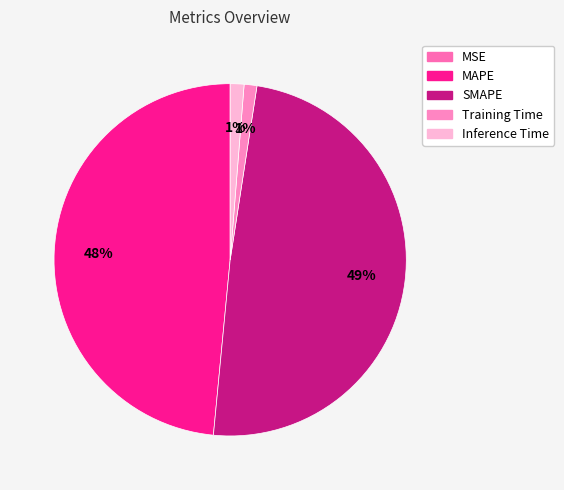

How many slices are in this pie chart?

5